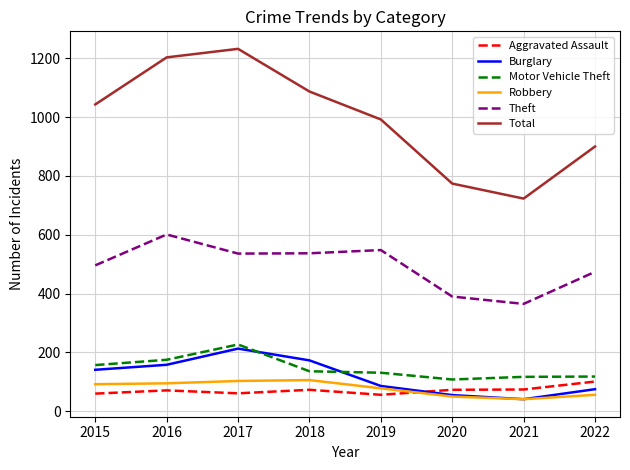

Is it true that Robbery equals 60 at 2018?

False